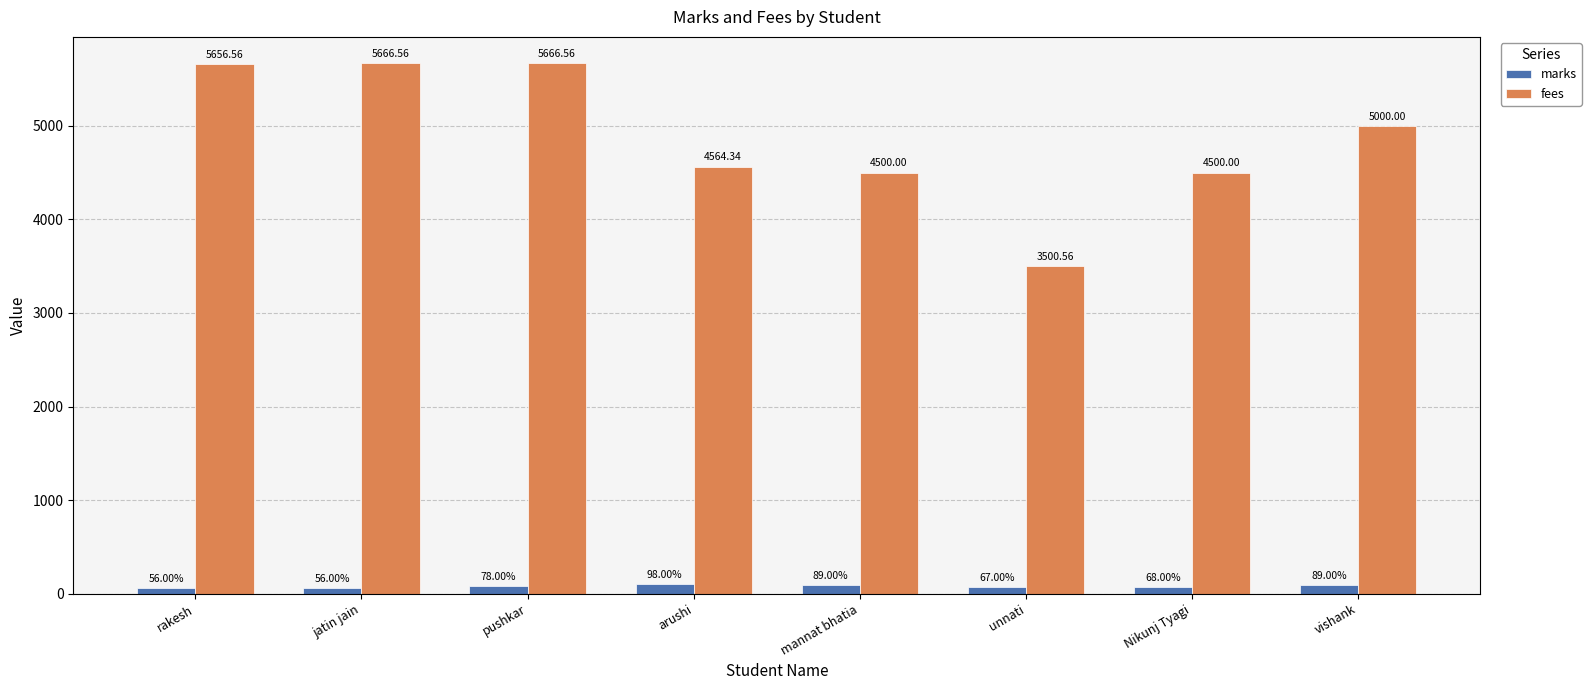

Which series has the widest spread of values?

fees